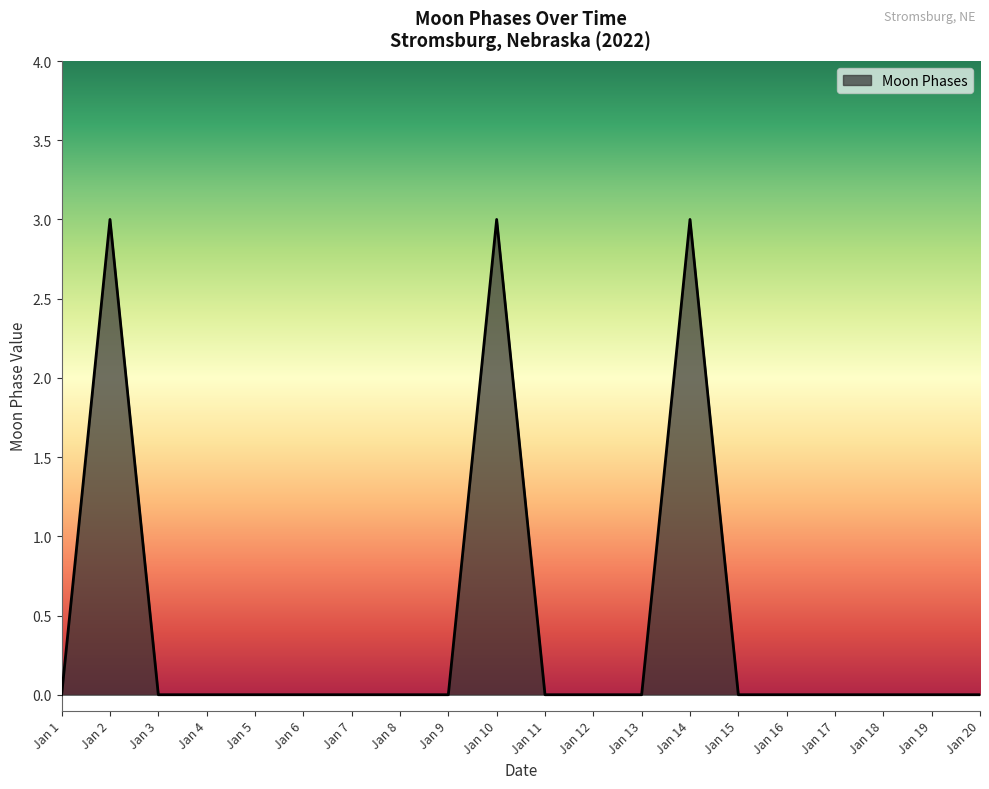

Between Jan 2 and Jan 18, which is larger?

Jan 2